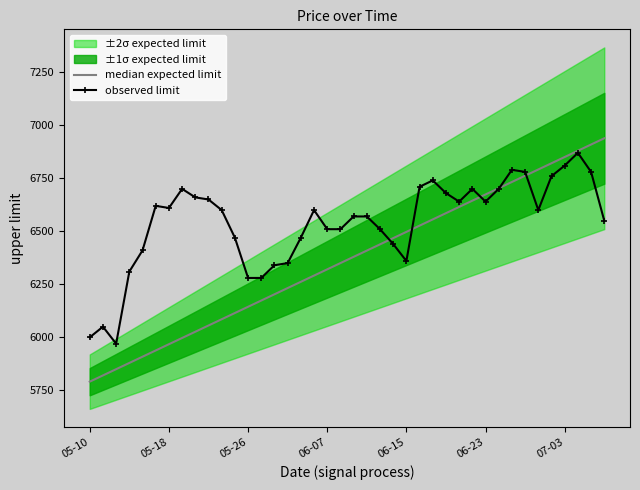

How many lines are shown in the chart?

2